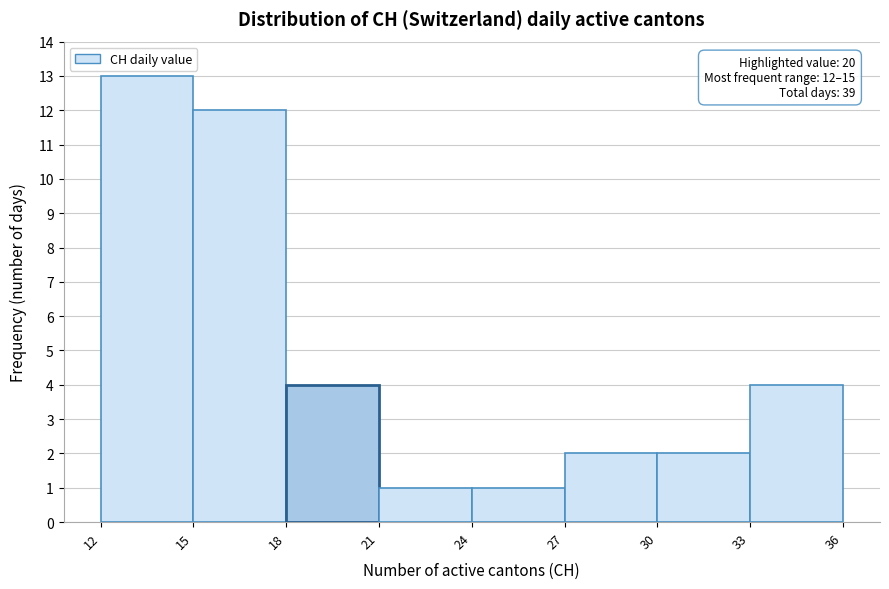

Over which range of the x-axis is the bar tallest?

12 to 15